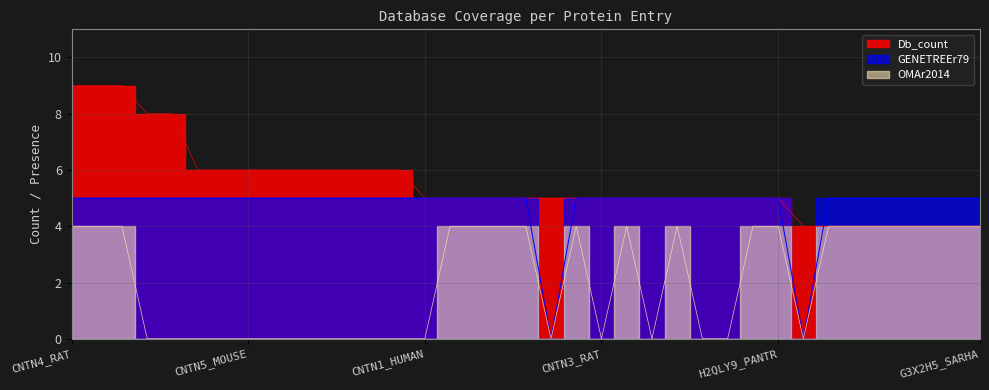

True or false: OMAr2014 and Db_count intersect in this chart.

False